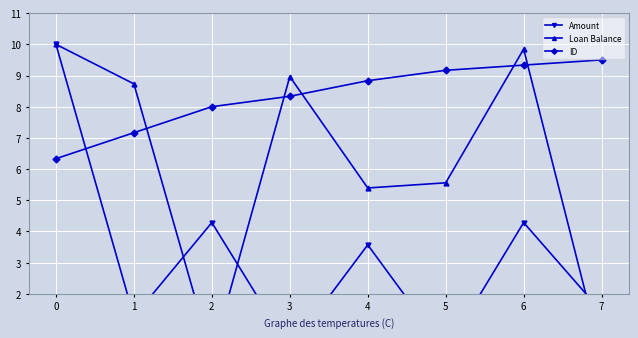

What is the sum of all Loan Balance values?

48.5